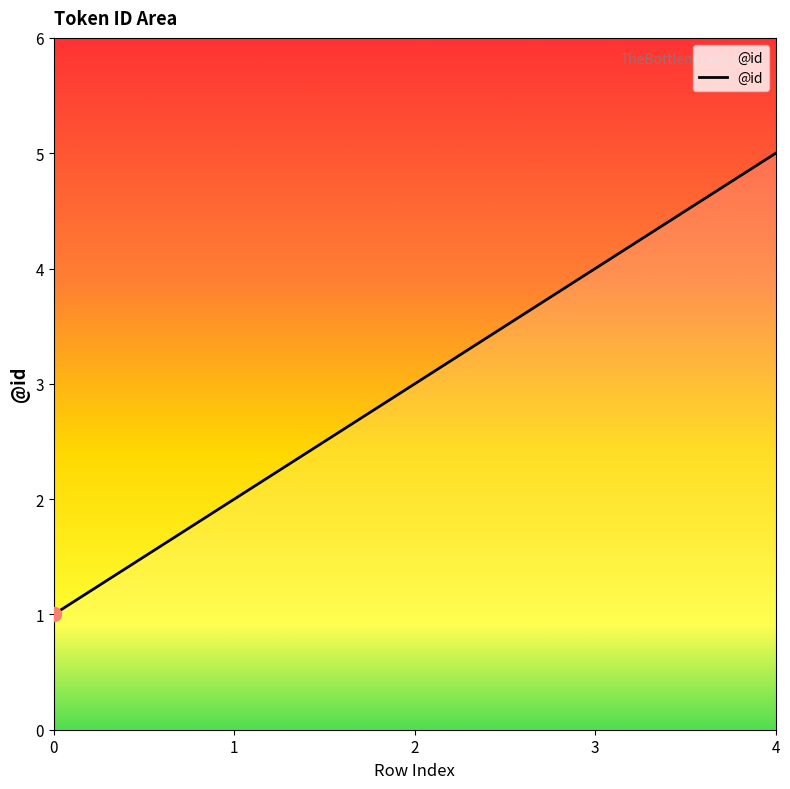

List the labels in order of value, largest first.

4, 3, 2, 1, 0